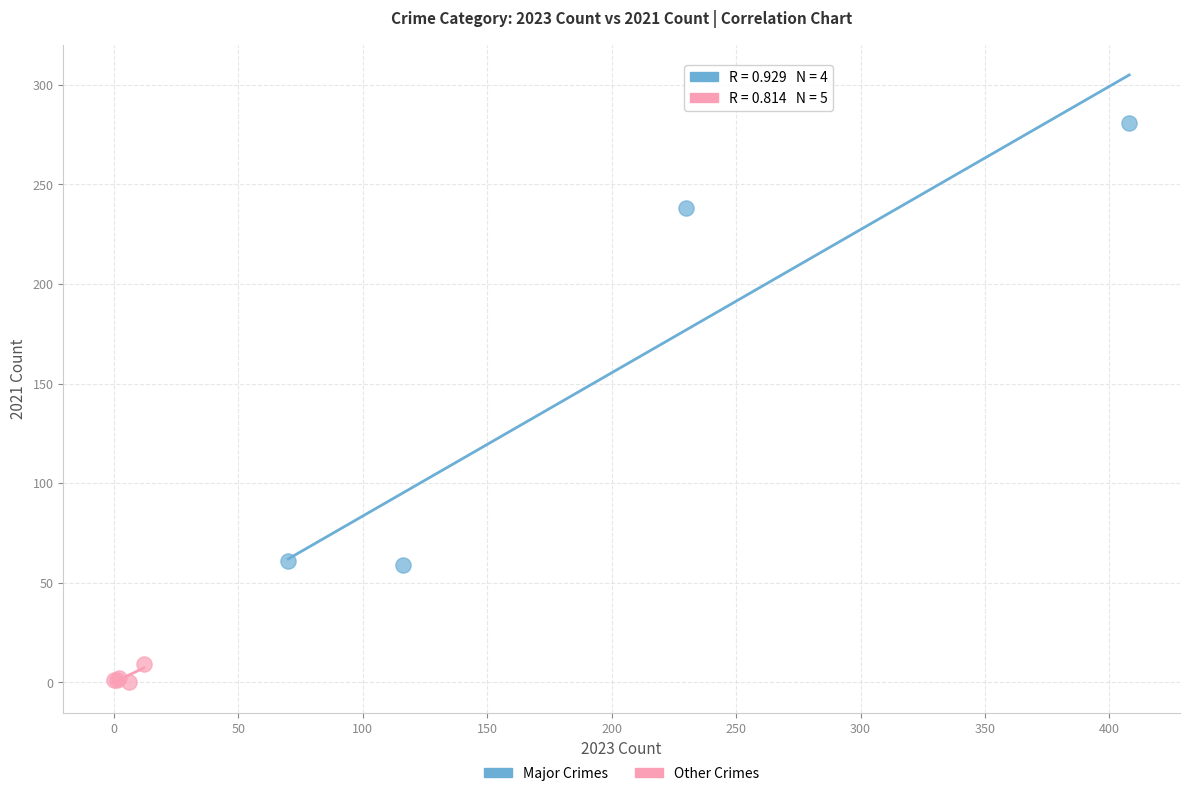

Which series has the widest spread of Y values?

Major Crimes